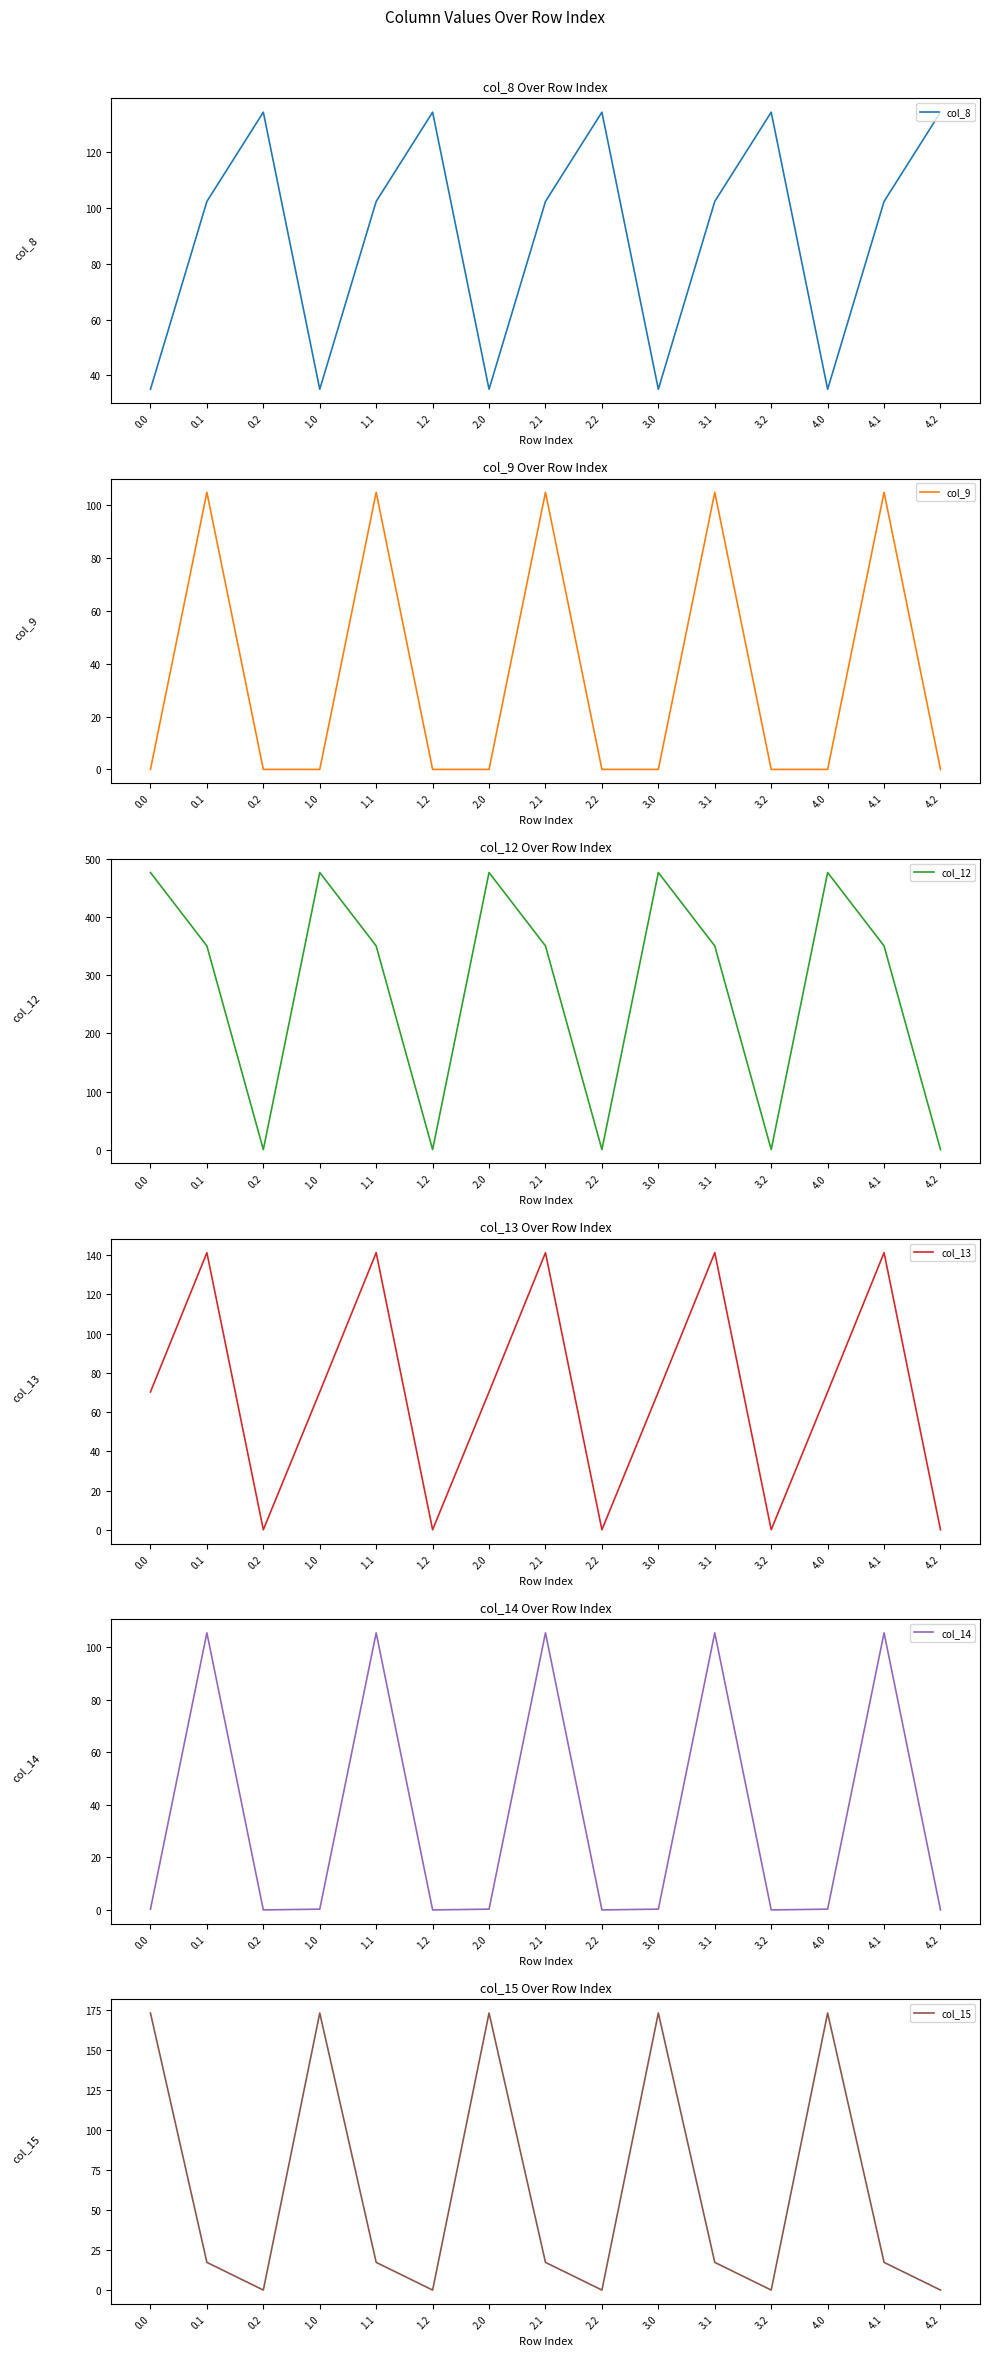

How many values in col_14 are above zero?

10